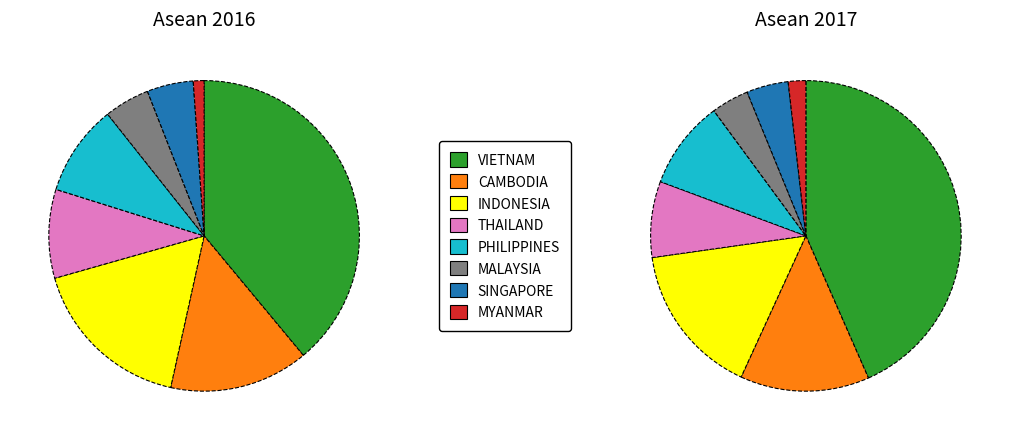

Does SINGAPORE represent more than half of the total?

No